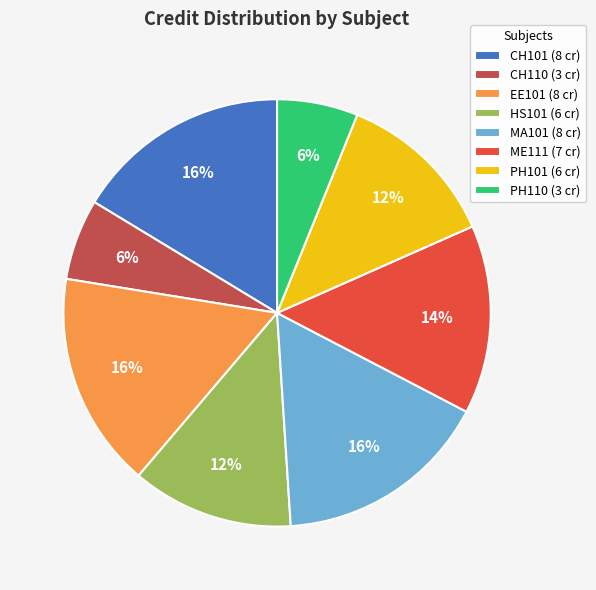

The PH110 (3 cr) slice represents 6% of the pie. True or false?

True